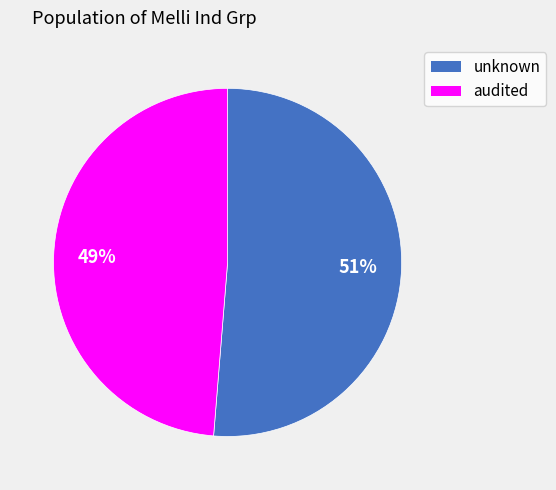

To the nearest percent, what is the average slice percentage?

50%